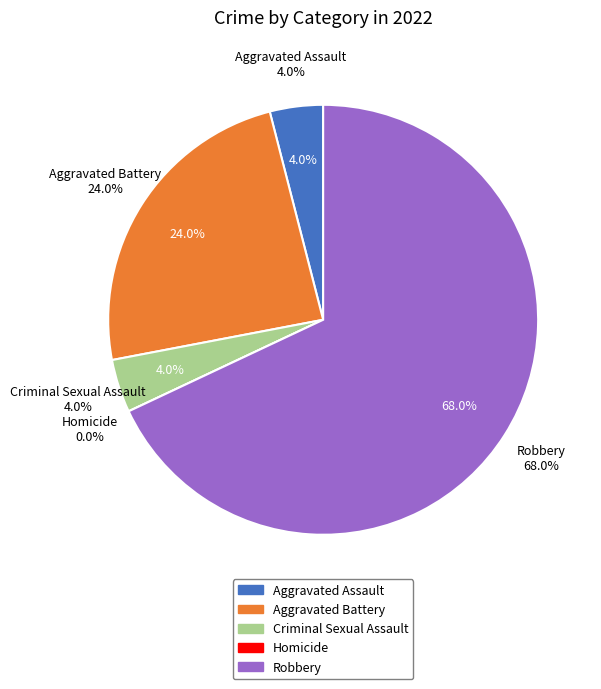

What percentage is the Criminal Sexual Assault slice, to the nearest percent?

4%